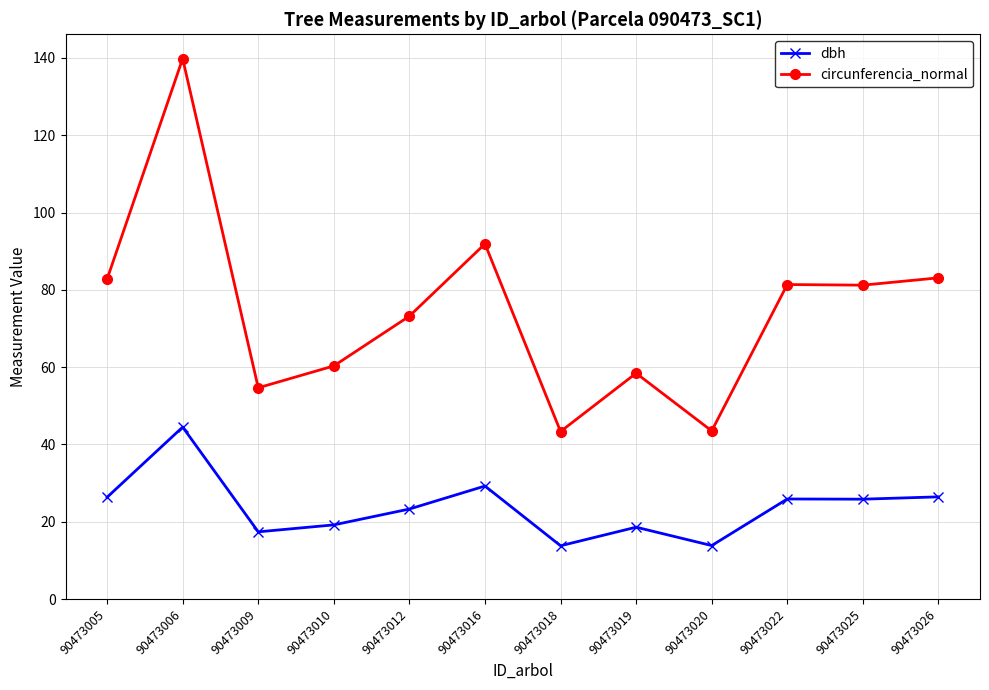

At which category is the sum across all series the highest?

90473006